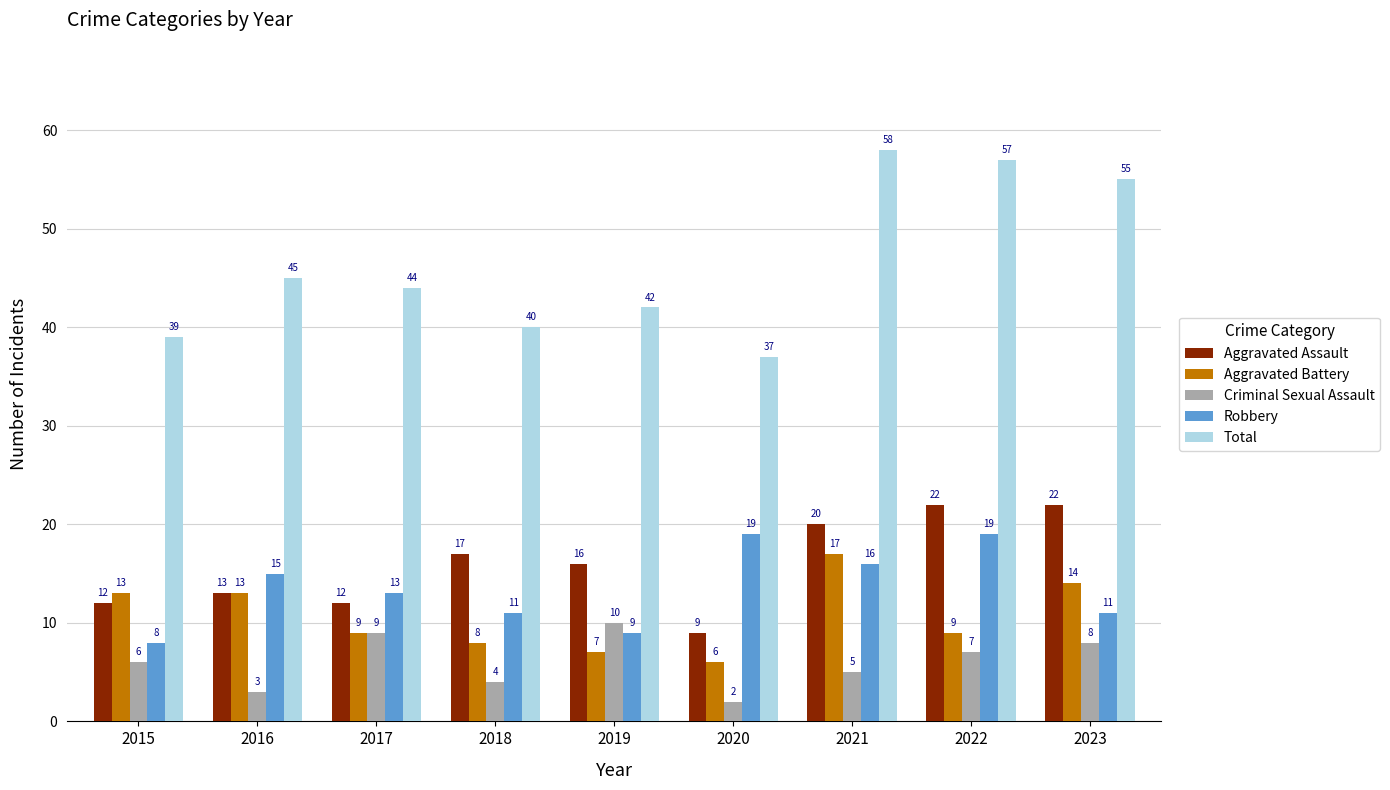

True or false: Aggravated Assault has a value of 35 at 2021.

False